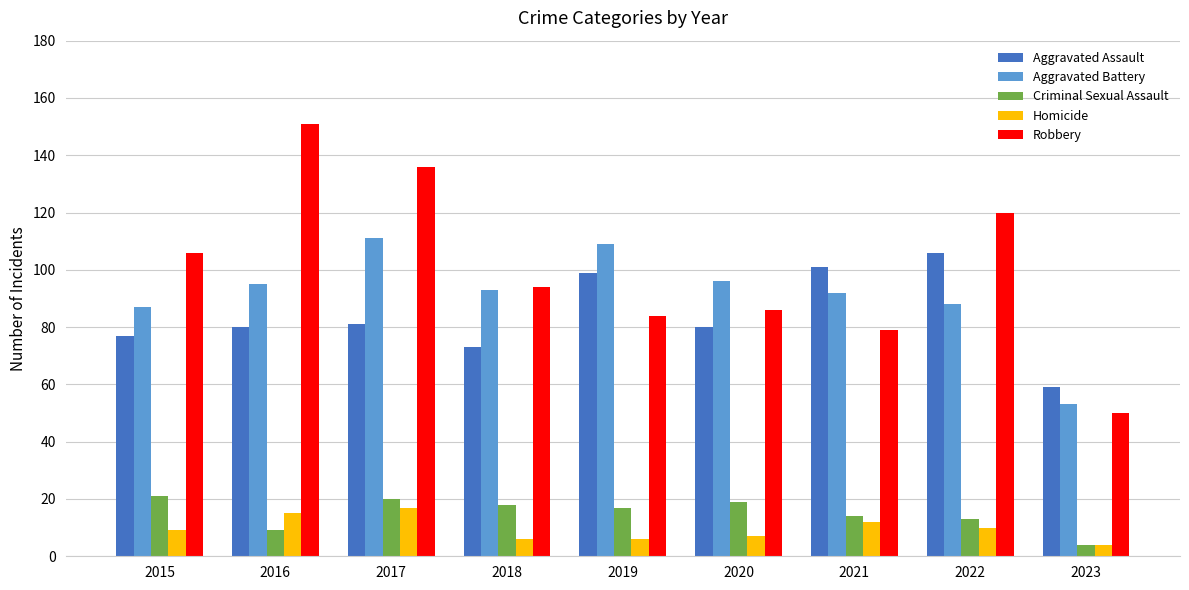

Reading right to left, transcribe all the data shown in this chart.

Aggravated Assault: 59	106	101	80	99	73	81	80	77
Aggravated Battery: 53	88	92	96	109	93	111	95	87
Criminal Sexual Assault: 4	13	14	19	17	18	20	9	21
Homicide: 4	10	12	7	6	6	17	15	9
Robbery: 50	120	79	86	84	94	136	151	106